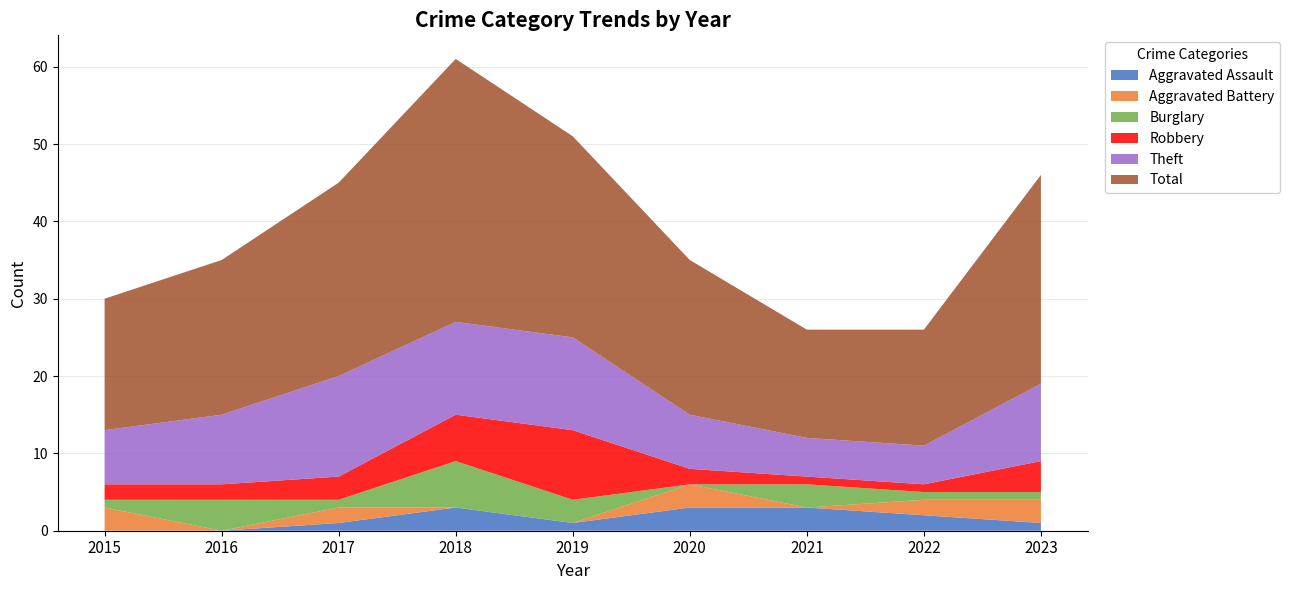

Reading left to right, extract all data points from this chart.

Aggravated Assault: 2015=0	2016=0	2017=1	2018=3	2019=1	2020=3	2021=3	2022=2	2023=1
Aggravated Battery: 2015=3	2016=0	2017=2	2018=0	2019=0	2020=3	2021=0	2022=2	2023=3
Burglary: 2015=1	2016=4	2017=1	2018=6	2019=3	2020=0	2021=3	2022=1	2023=1
Robbery: 2015=2	2016=2	2017=3	2018=6	2019=9	2020=2	2021=1	2022=1	2023=4
Theft: 2015=7	2016=9	2017=13	2018=12	2019=12	2020=7	2021=5	2022=5	2023=10
Total: 2015=17	2016=20	2017=25	2018=34	2019=26	2020=20	2021=14	2022=15	2023=27